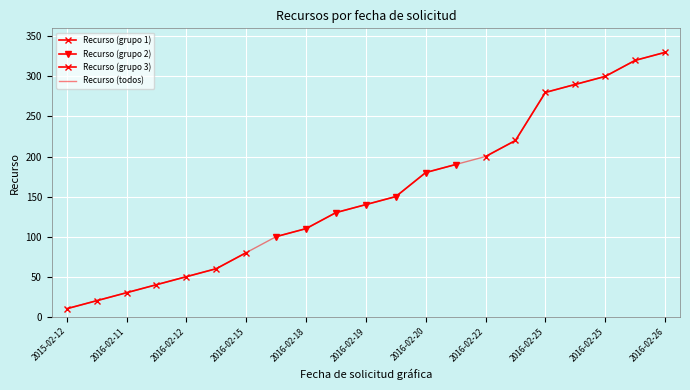

What is the greatest value displayed?

330